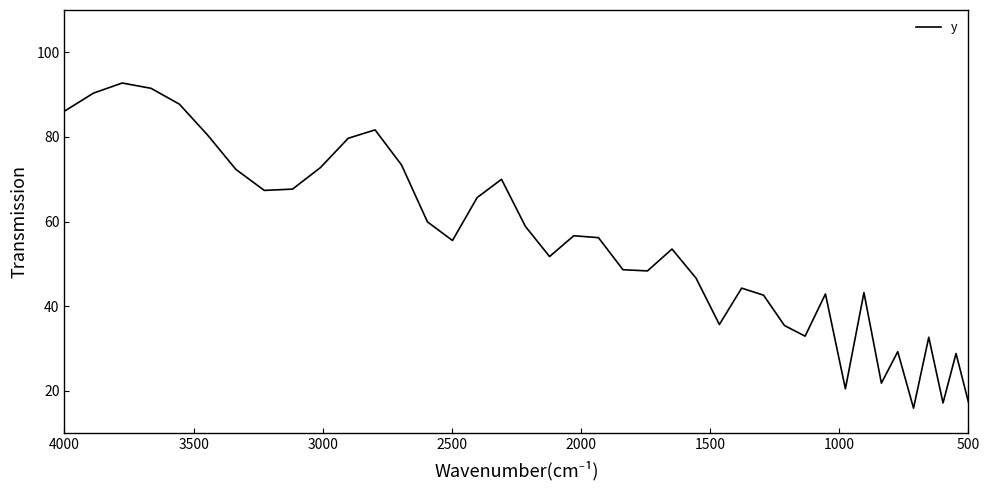

Is it true that the value at 29 is 140.6?

False